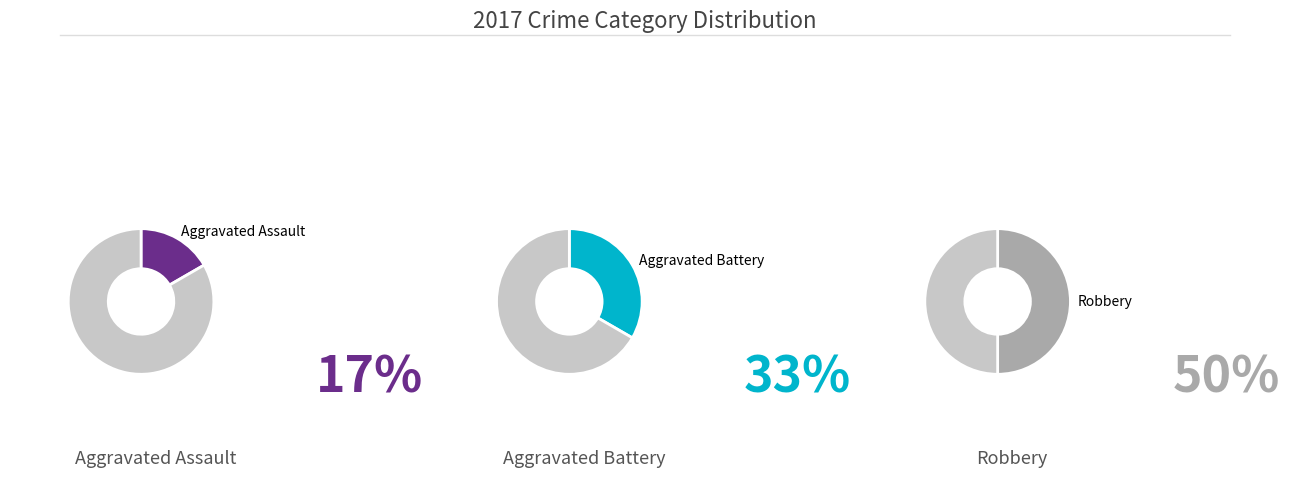

Rank the categories by value from highest to lowest.

Robbery, Aggravated Battery, Aggravated Assault